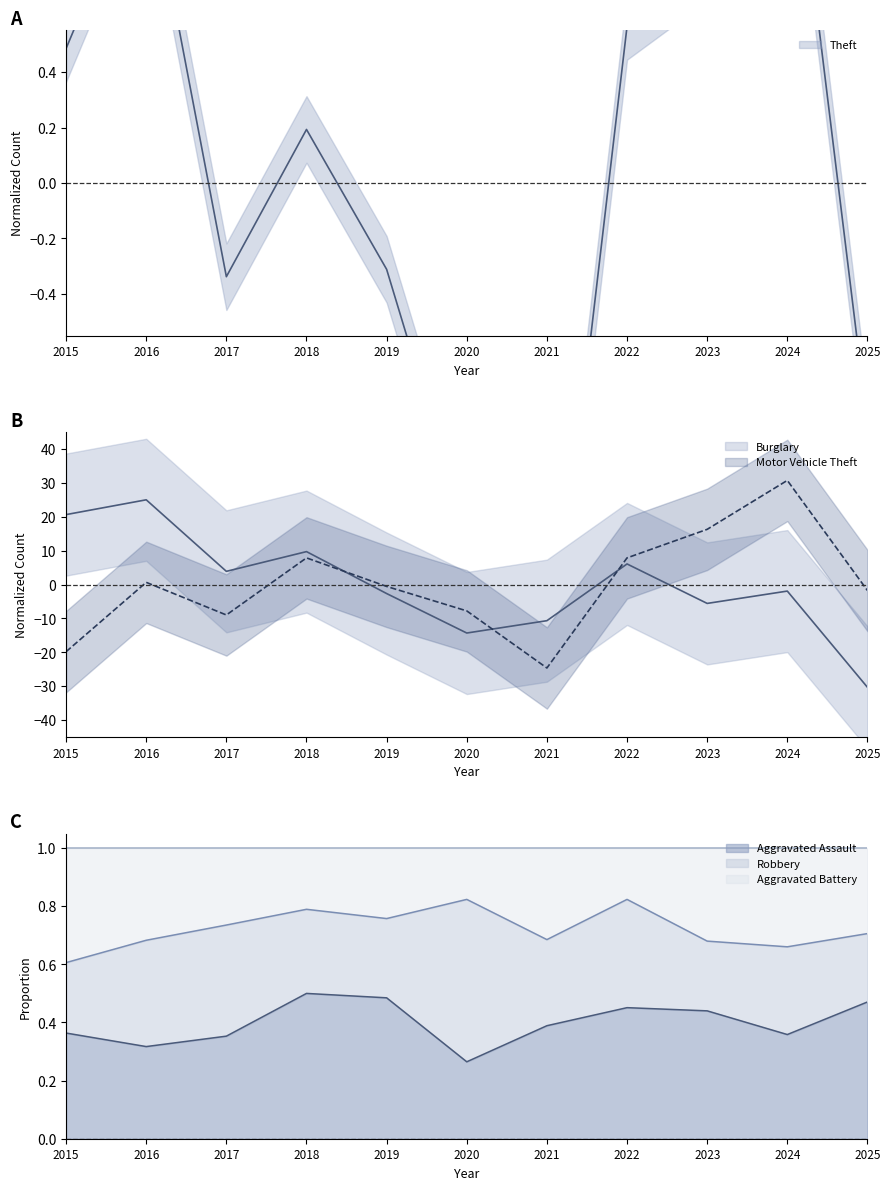

List the series in order of their peak value, lowest first.

Theft, Burglary, Motor Vehicle Theft